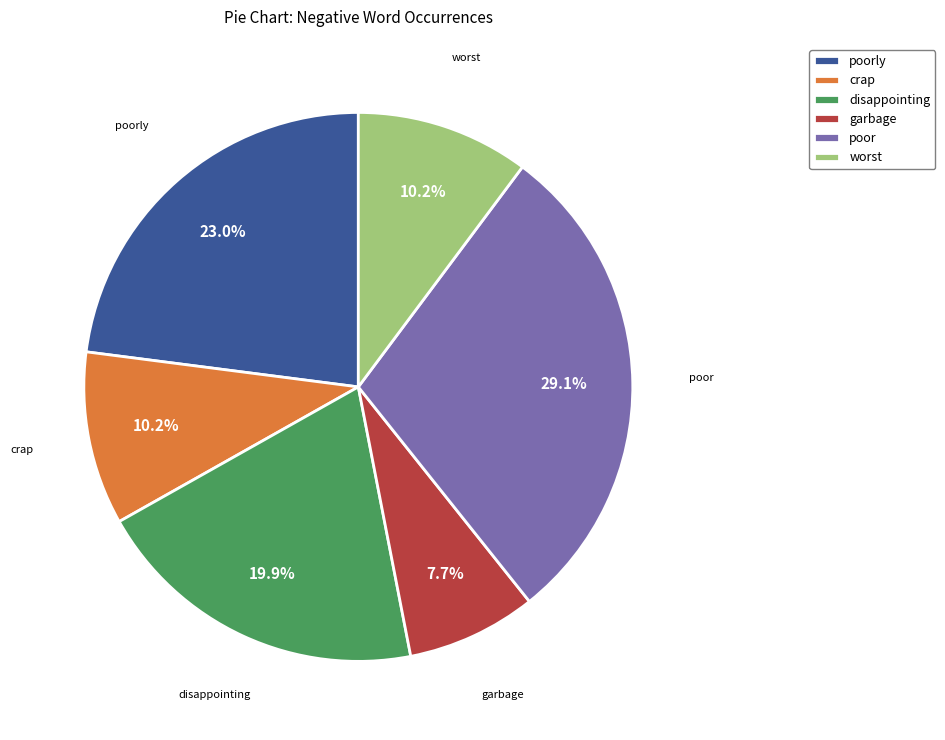

To the nearest percent, what is the difference between the largest and smallest slice percentages?

21%